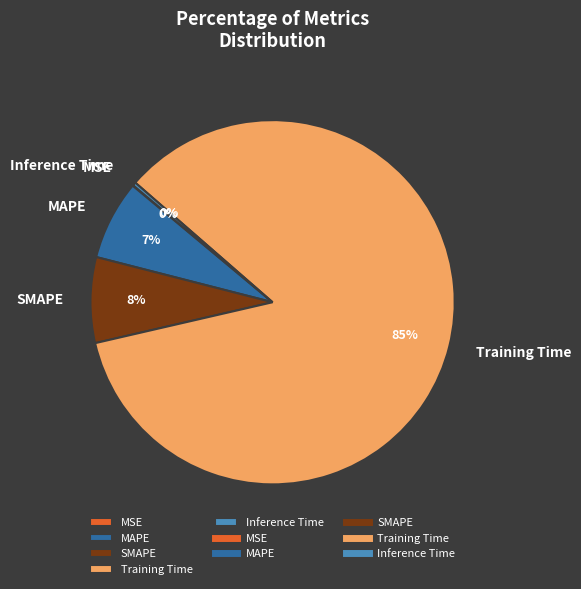

Combined, do Training Time and Inference Time account for over 50%?

Yes